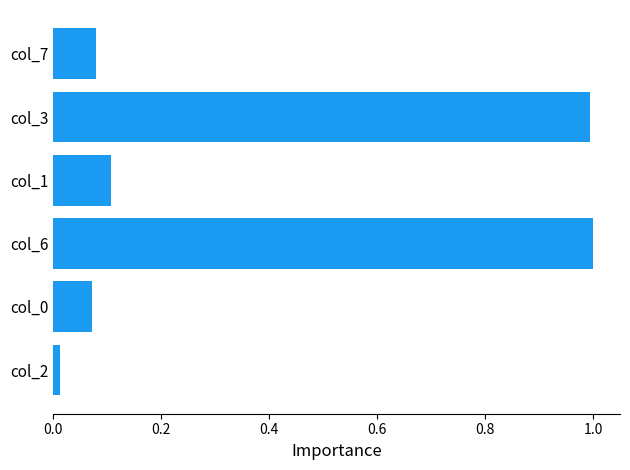

Where is the data nearest to the value 0?

col_2